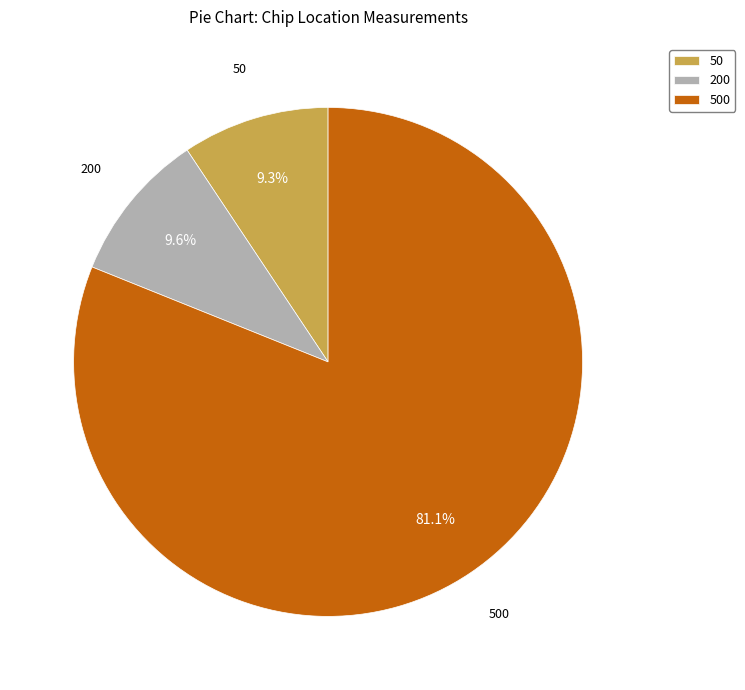

What is the majority slice?

500